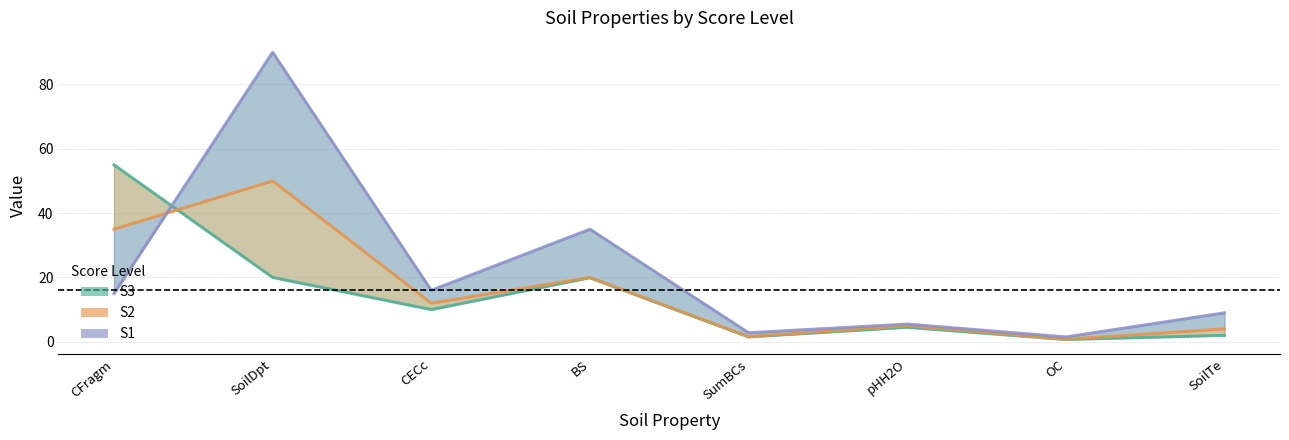

How many interior local peaks does the S3 series have?

2